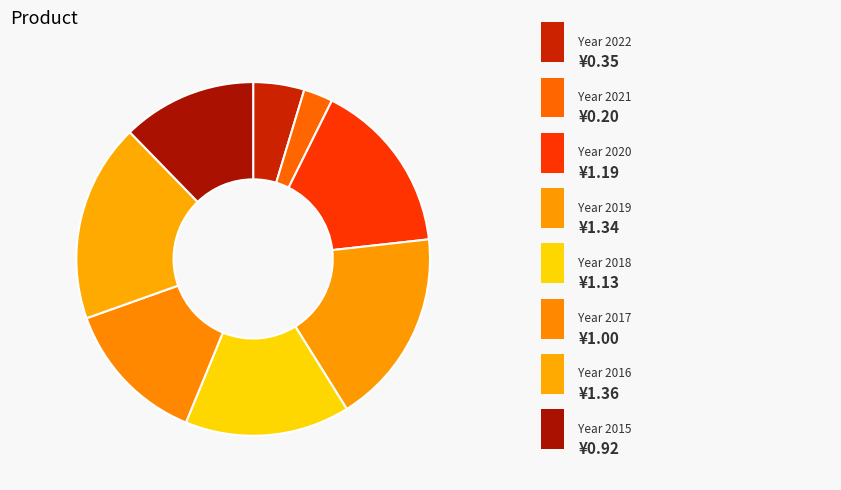

How many segments does this pie chart have?

8